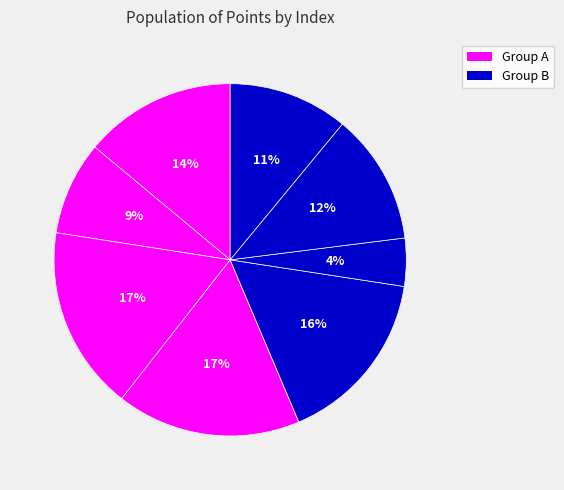

To the nearest percent, what is the average slice percentage?

12%